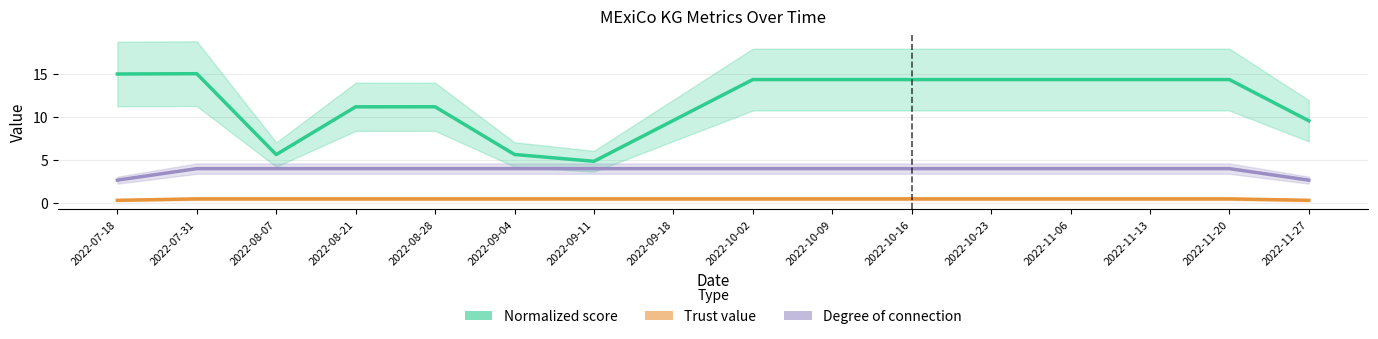

How many Degree of connection values are between 4 and 5?

14